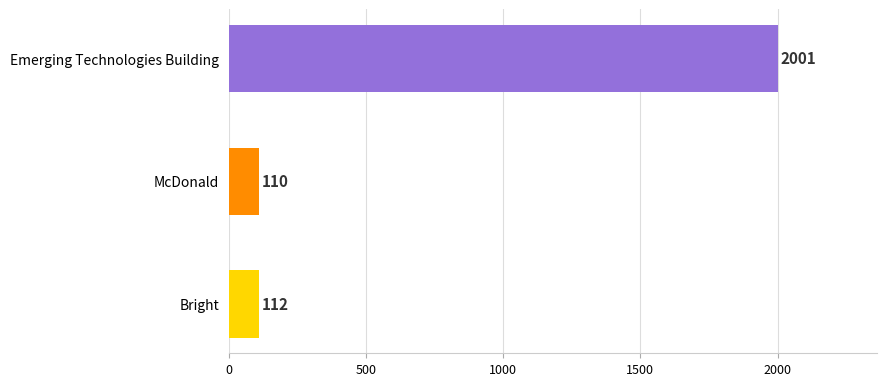

How many values are below 112?

1